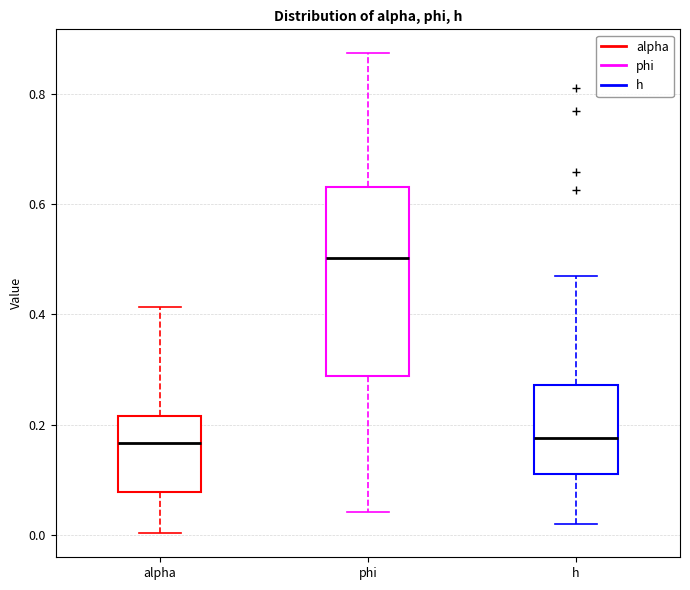

Reading left to right, read every box against the y-axis: the position of its median line, the range the box covers, and the ends of its whiskers. The values are not printed on the chart, so give them approximately, as read against the axis.

alpha: median 0.16, box 0.08 to 0.22, whiskers 0.00 to 0.42
phi: median 0.50, box 0.28 to 0.64, whiskers 0.04 to 0.88
h: median 0.18, box 0.10 to 0.28, whiskers 0.02 to 0.46